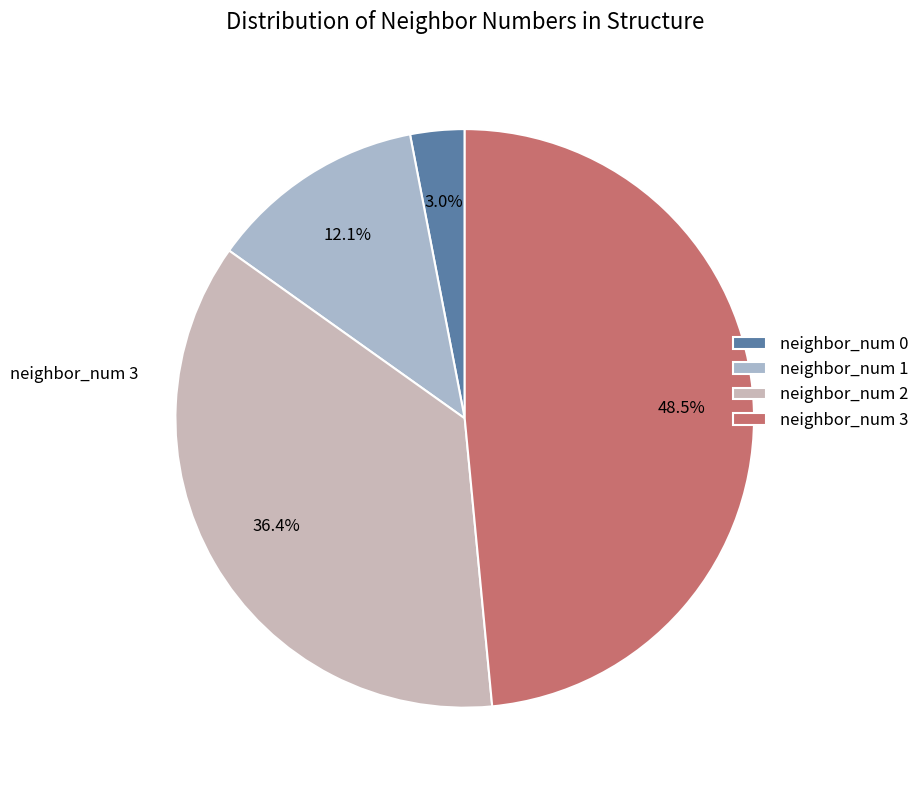

To the nearest percent, what portion does neighbor_num 0 represent?

3%